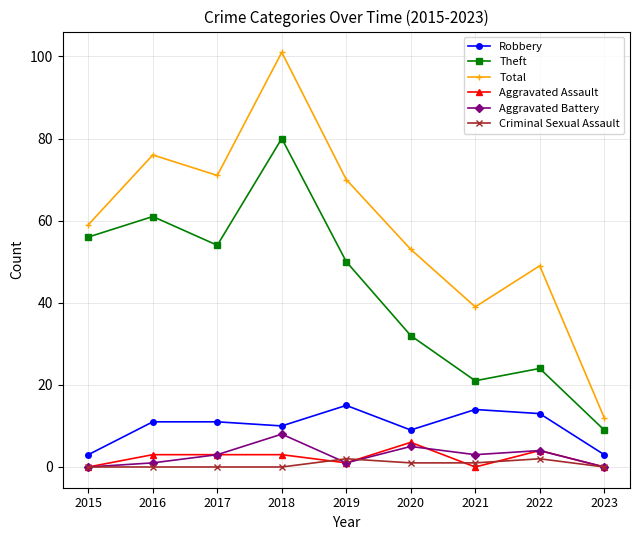

At which label does Total reach its peak?

2018